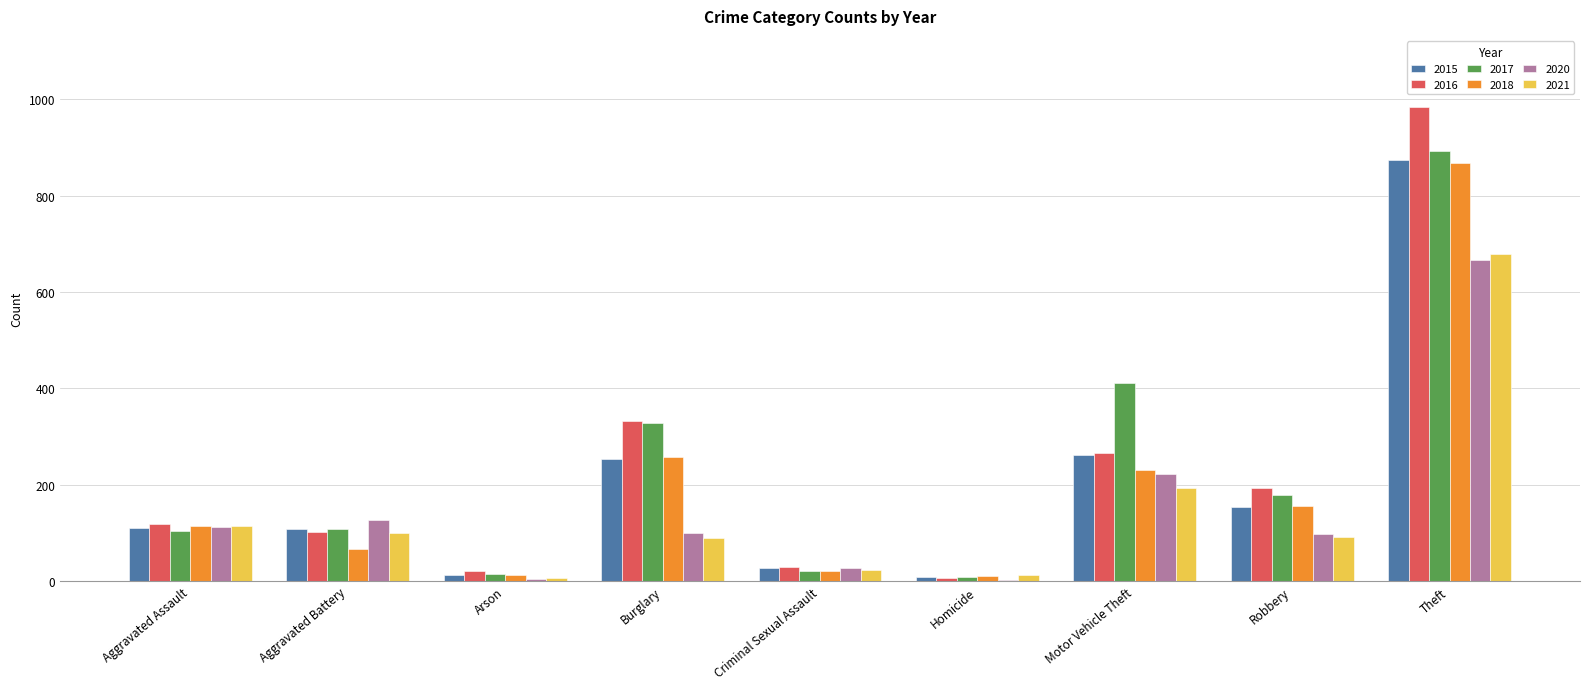

The 2017 series shows 93 at Motor Vehicle Theft. True or false?

False